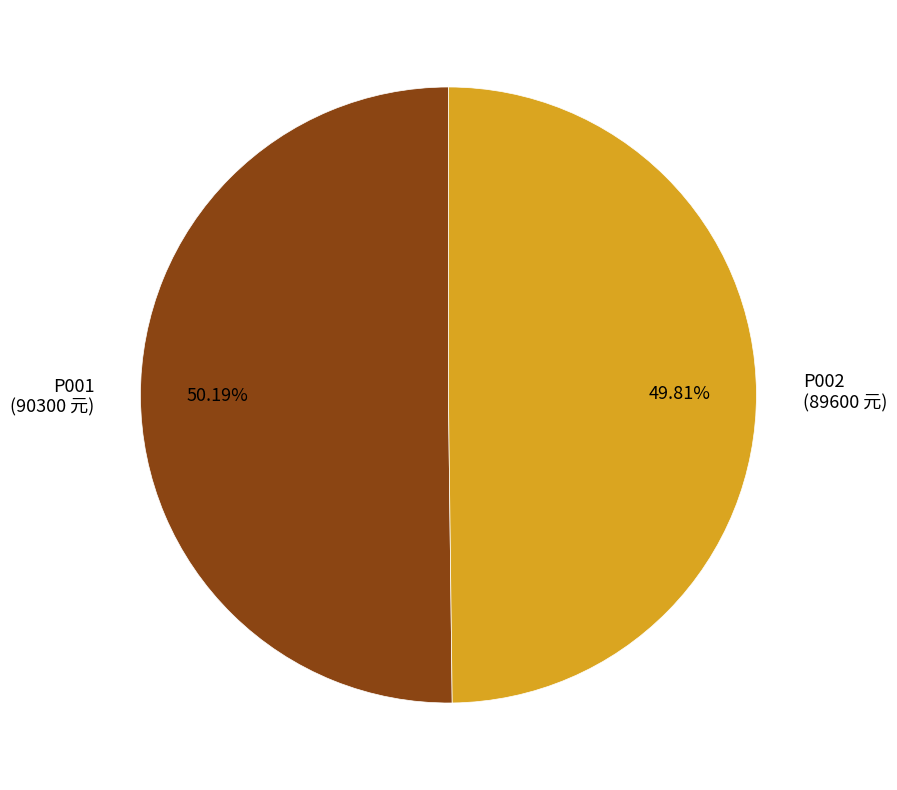

Is there a majority slice in this chart?

Yes